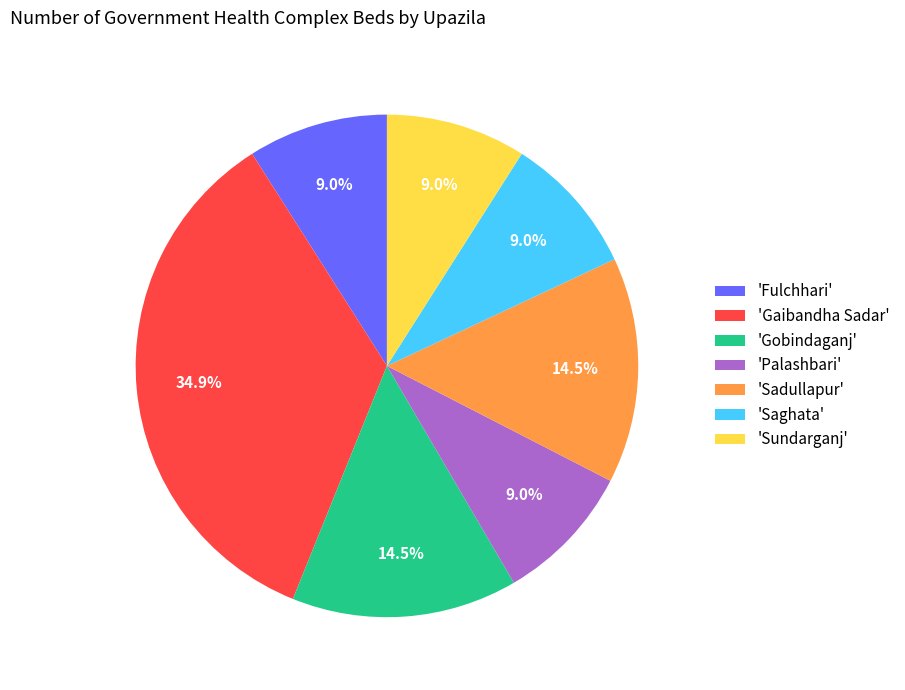

Does any single category account for the majority?

No